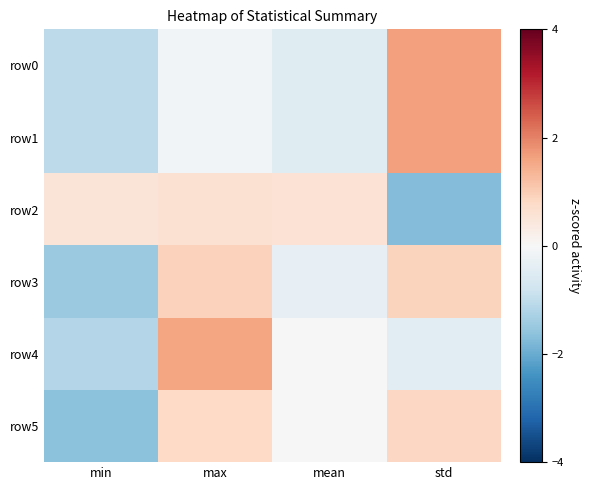

Reading left to right, transcribe all the data shown in this chart.

row0: min=-1.0	max=-0.1	mean=-0.5	std=1.6
row1: min=-1.0	max=-0.1	mean=-0.5	std=1.6
row2: min=0.5	max=0.6	mean=0.6	std=-1.7
row3: min=-1.5	max=0.9	mean=-0.3	std=0.9
row4: min=-1.2	max=1.6	mean=0.0	std=-0.4
row5: min=-1.6	max=0.8	mean=-0.0	std=0.8